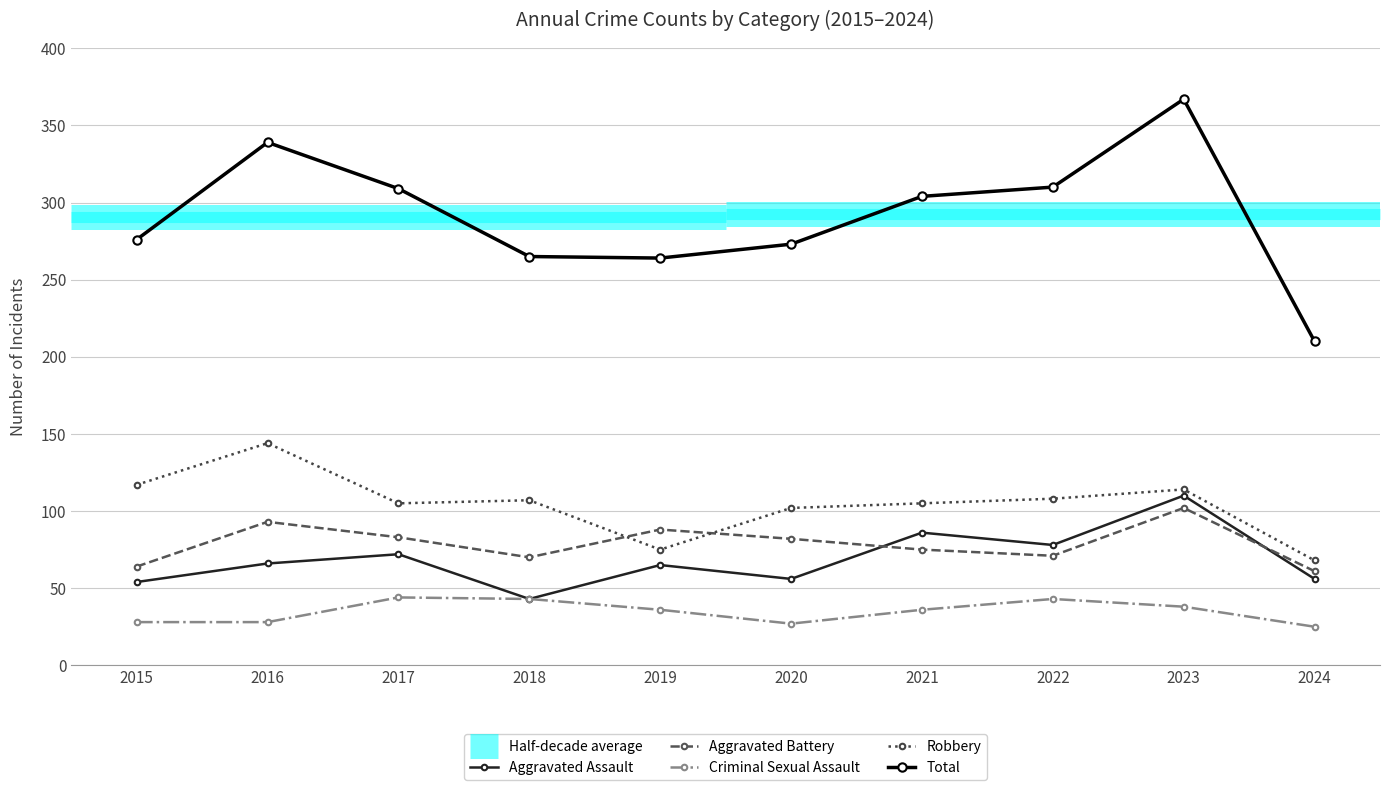

How many lines are shown in the chart?

5